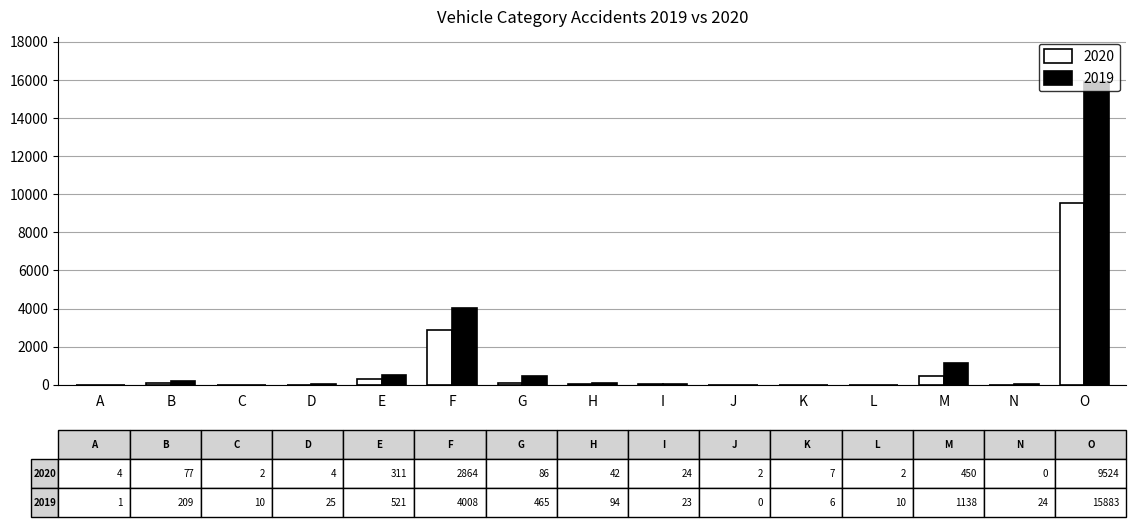

At which category is the sum across all series the highest?

O